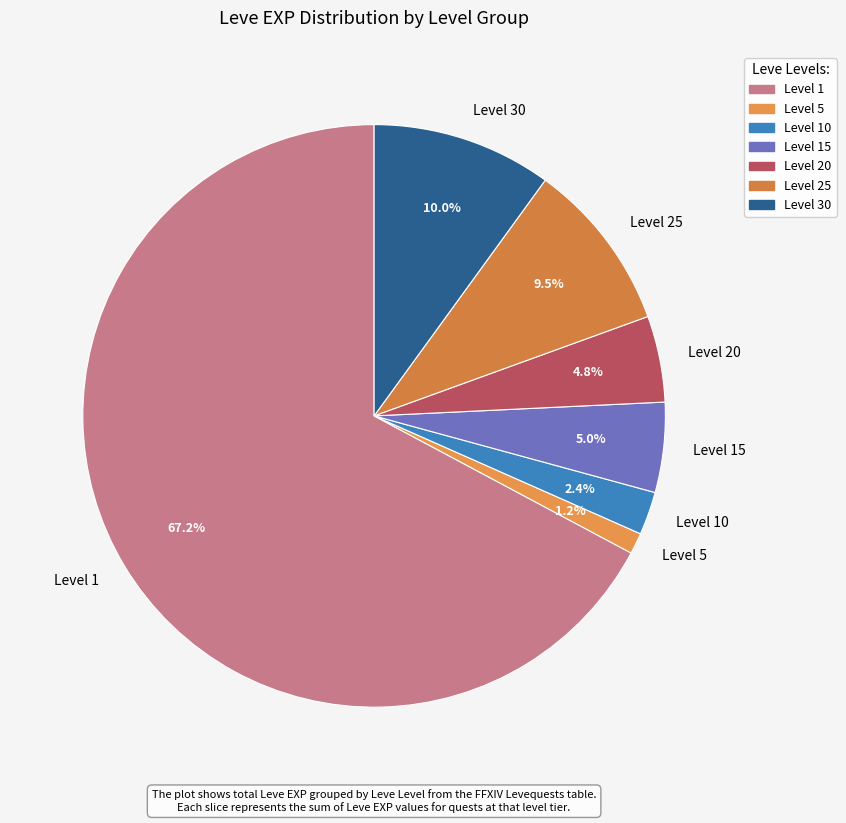

Approximately how many times larger is the value at Level 1 compared to Level 25?

7.1